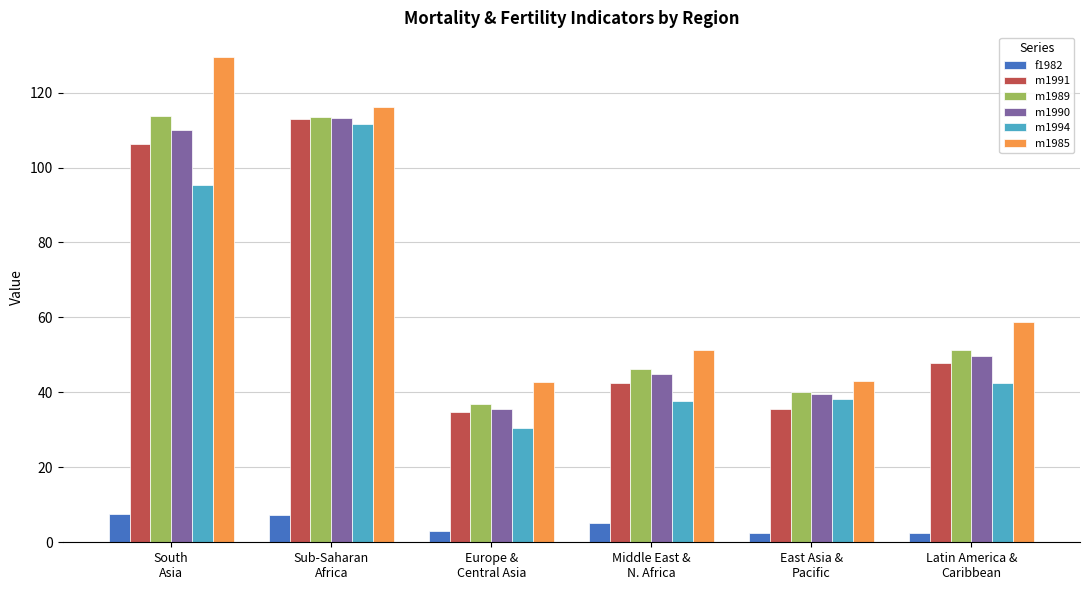

How many data points in m1994 are less than 42?

3